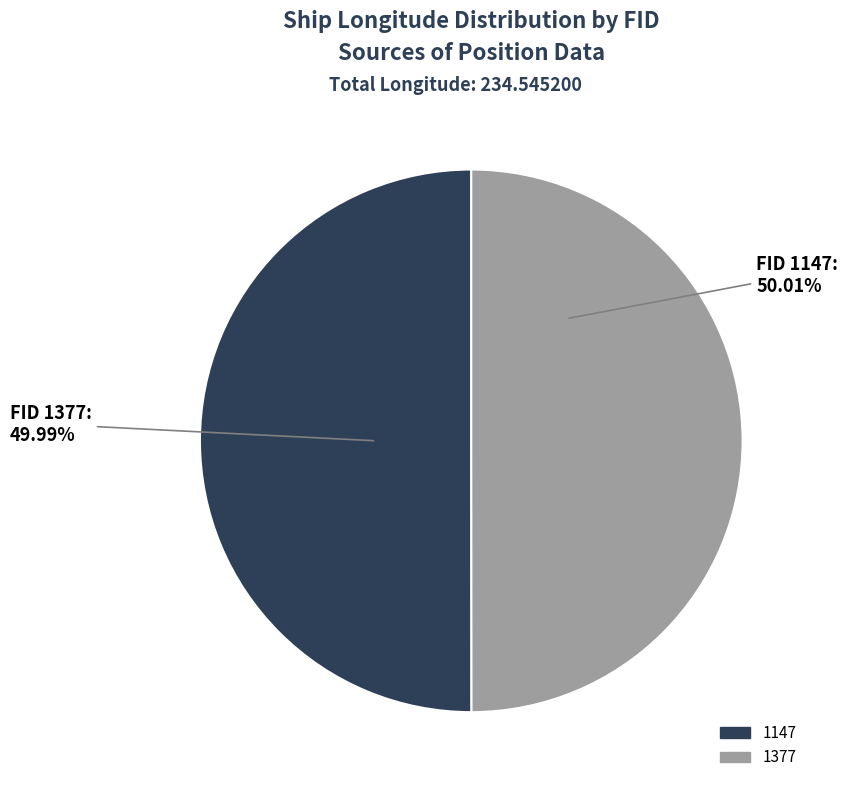

Approximately how many times larger is the value at 1147 compared to 1377?

1.0